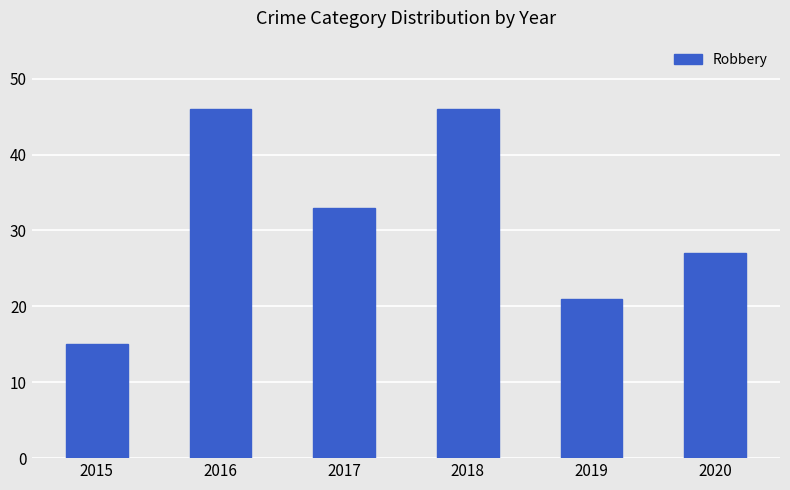

How many series are shown in this chart?

1